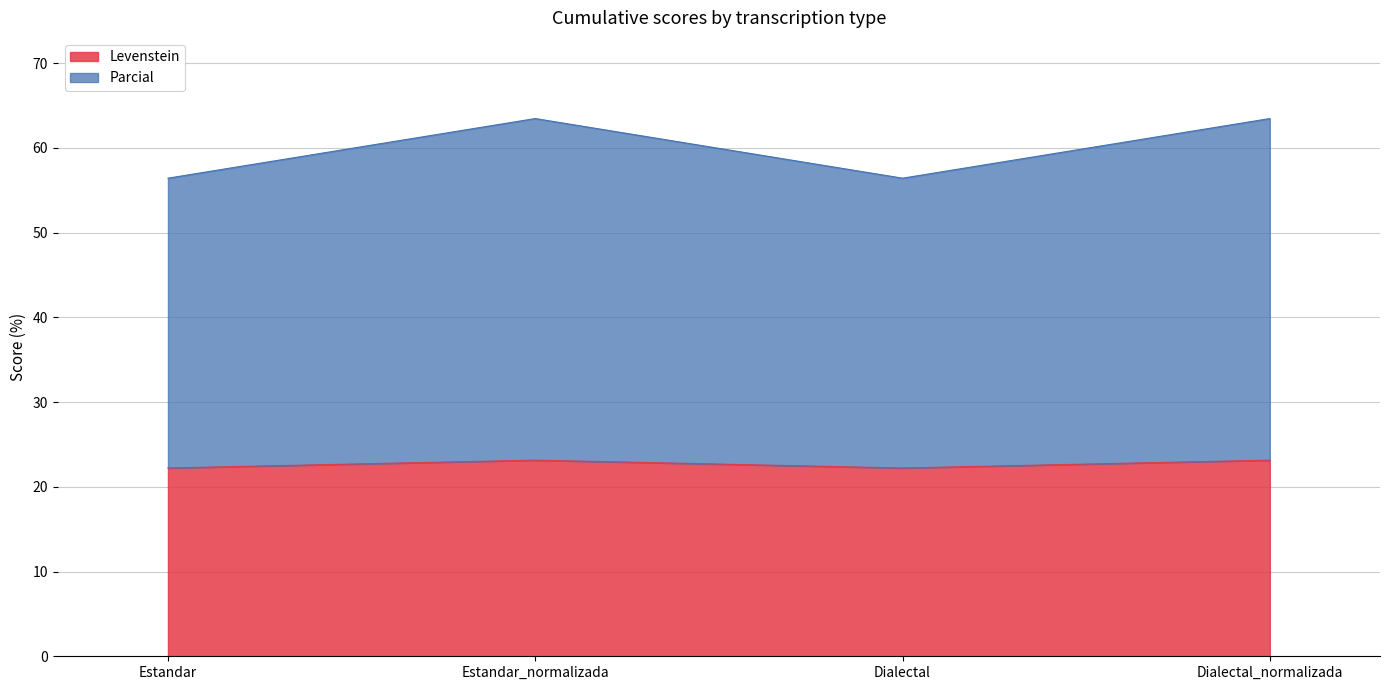

What is the sum of the Levenstein values at Estandar and Estandar_normalizada?

45.4